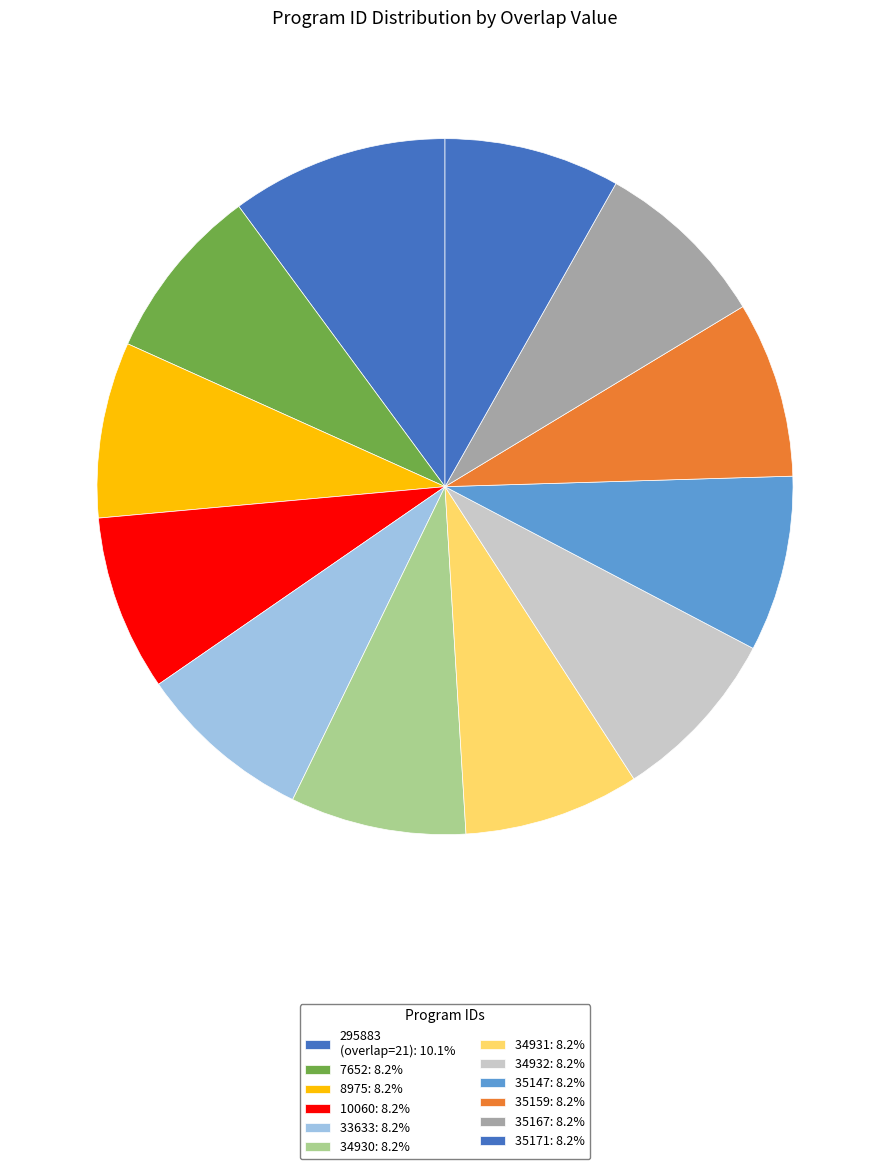

How many slices are in this pie chart?

12